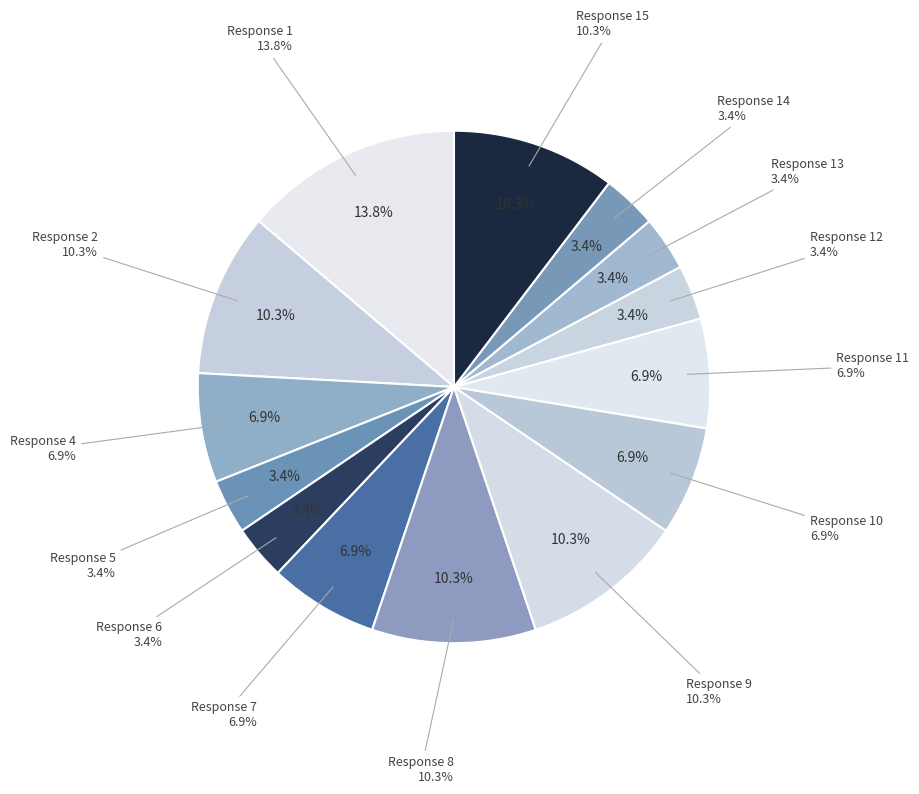

To the nearest percent, what portion does 14 represent?

3%